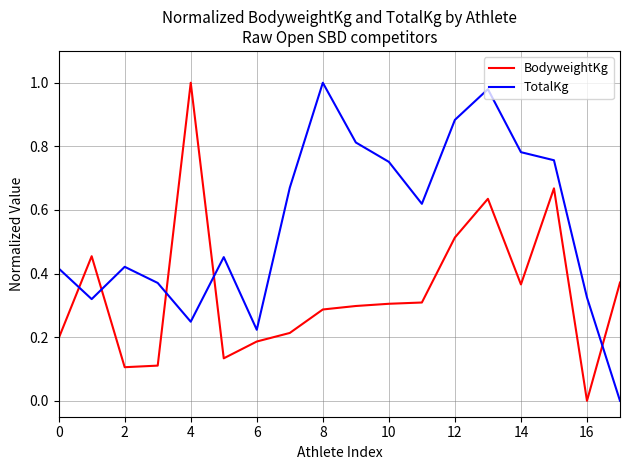

What is the sum of all TotalKg values?

10.0